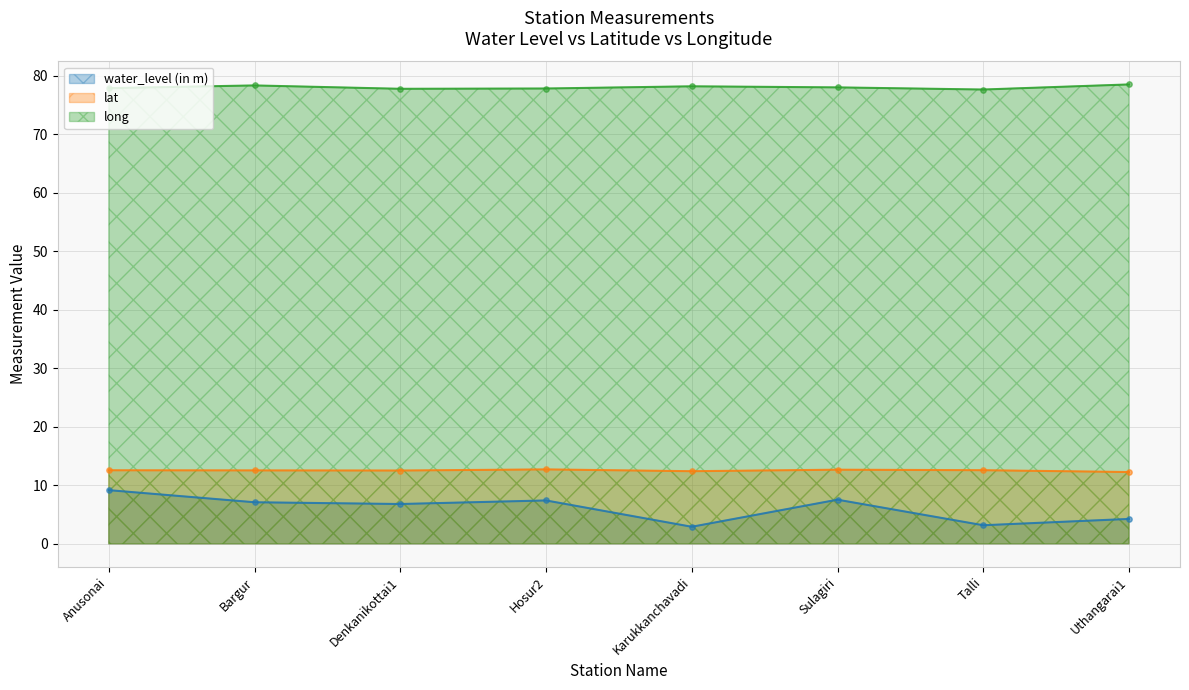

What are all the series names shown in the legend?

water_level (in m), lat, long